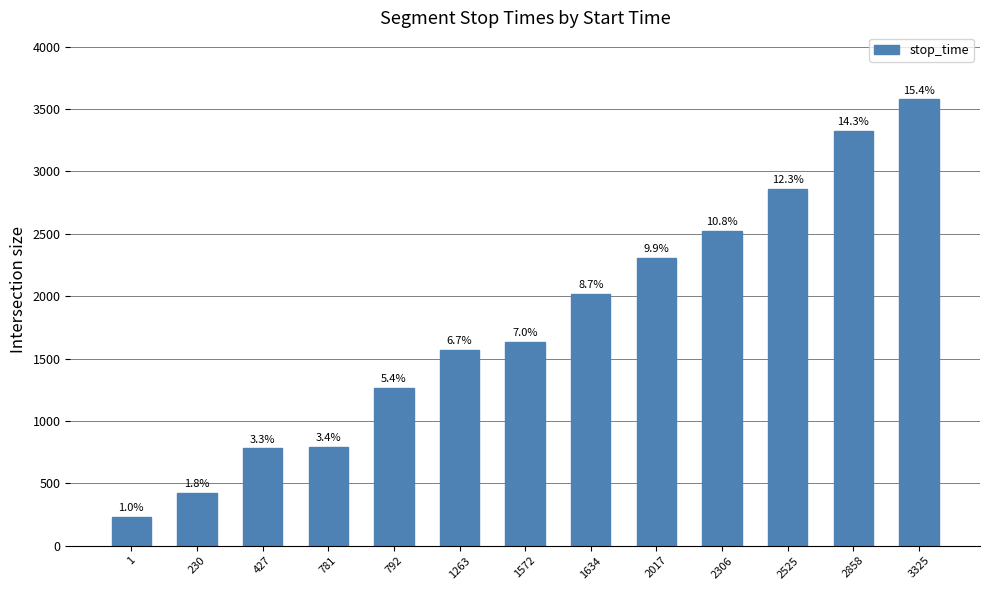

What is the sum of all values?

23295